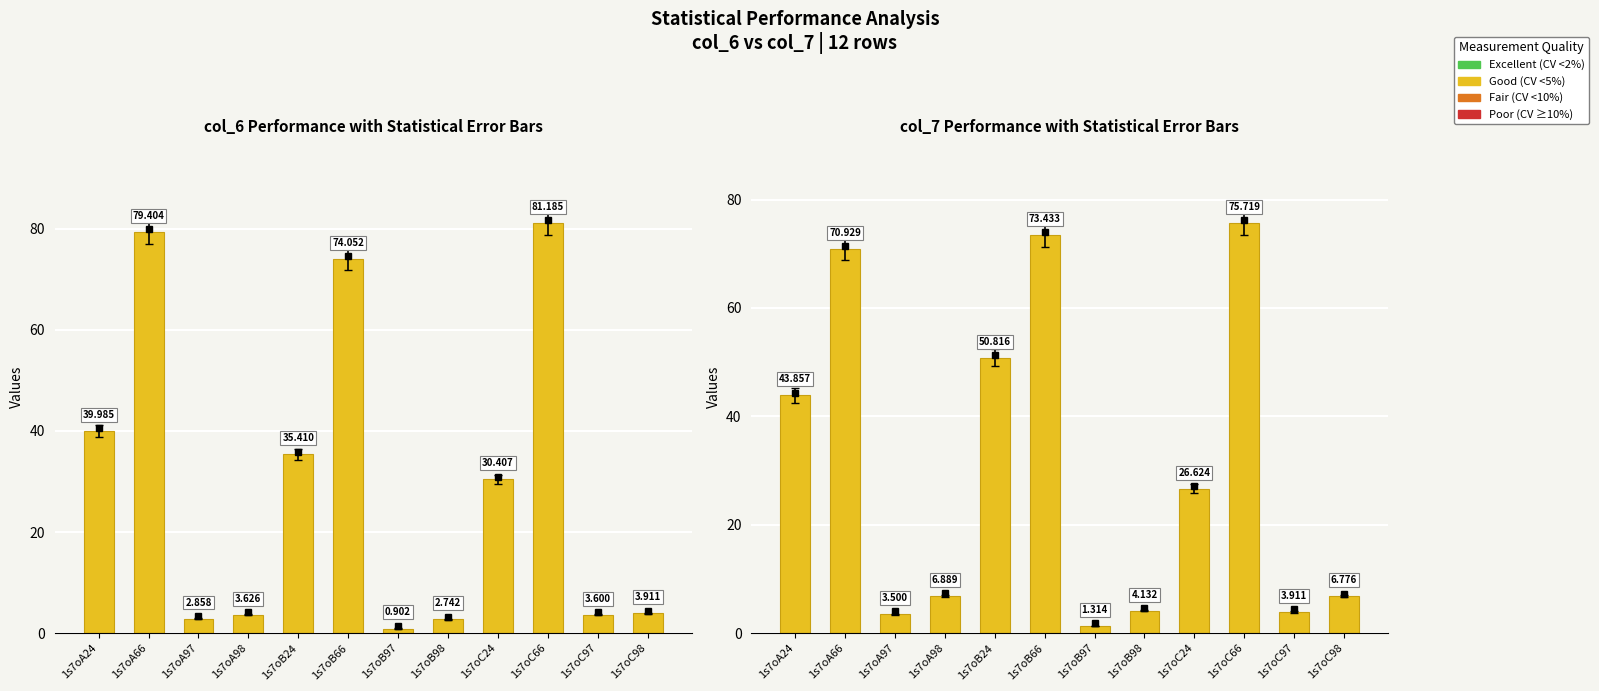

What is the label of the 9th bar from the right?

1s7oA98